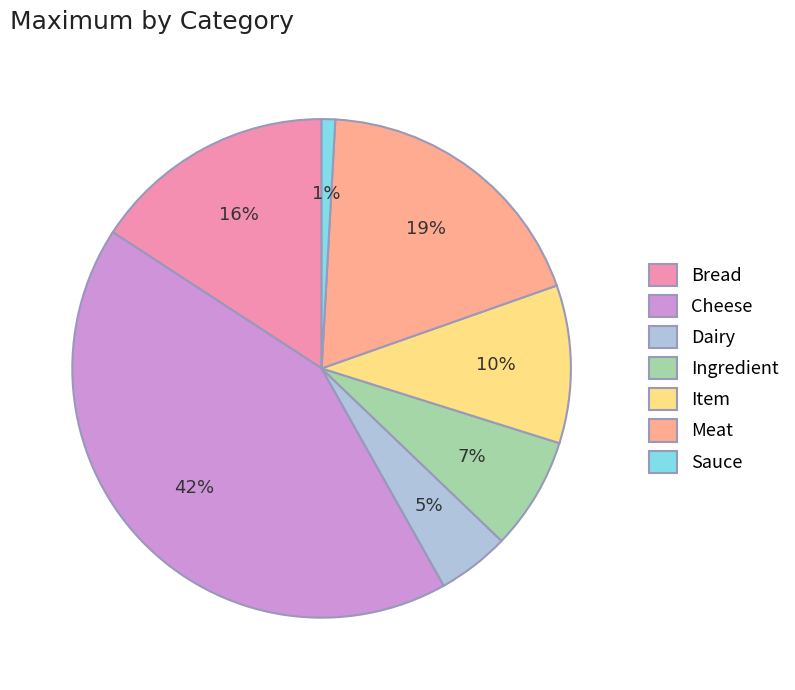

Is the sum of Item and Ingredient greater than half?

No